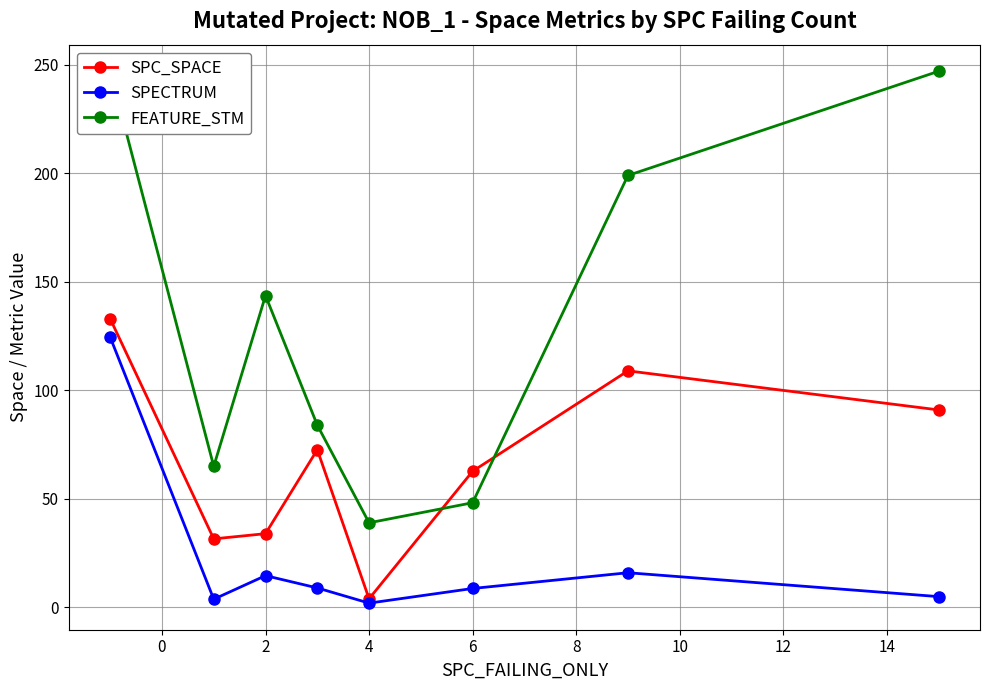

In SPC_SPACE, how many points are higher than both neighbors (excluding endpoints)?

2